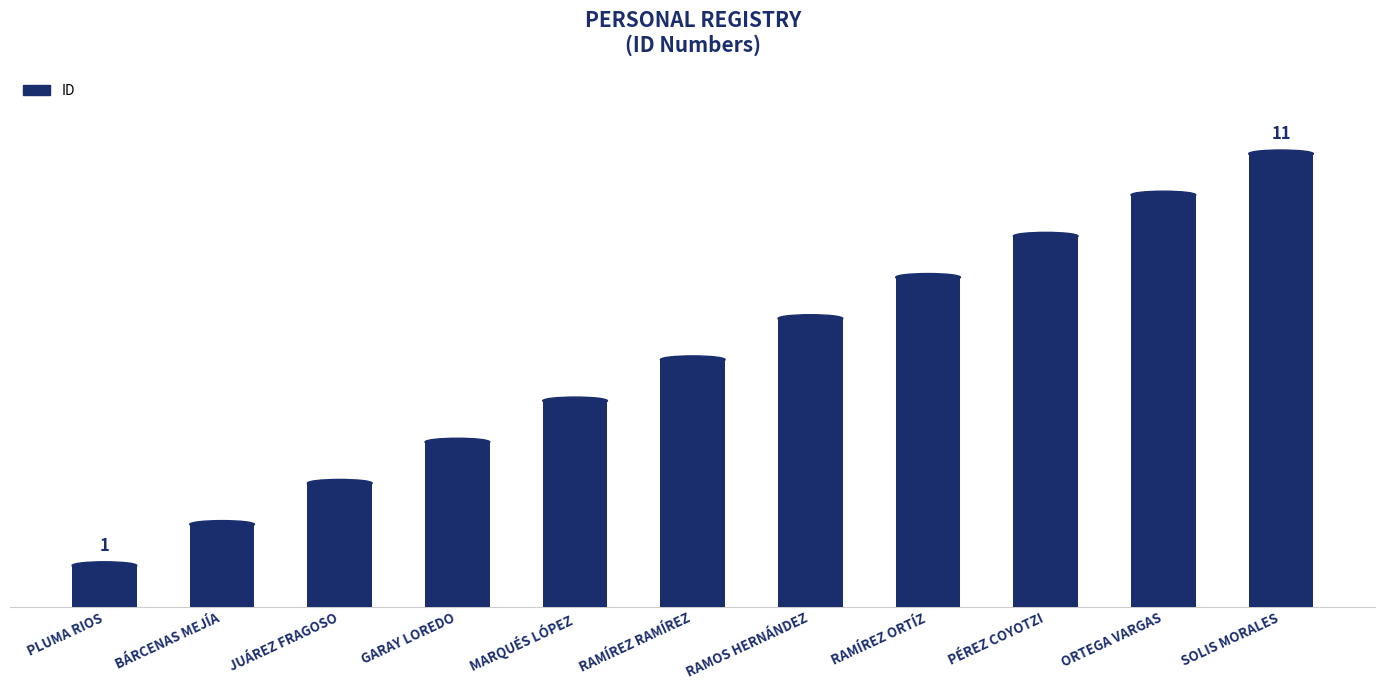

What is the sum of all values?

66